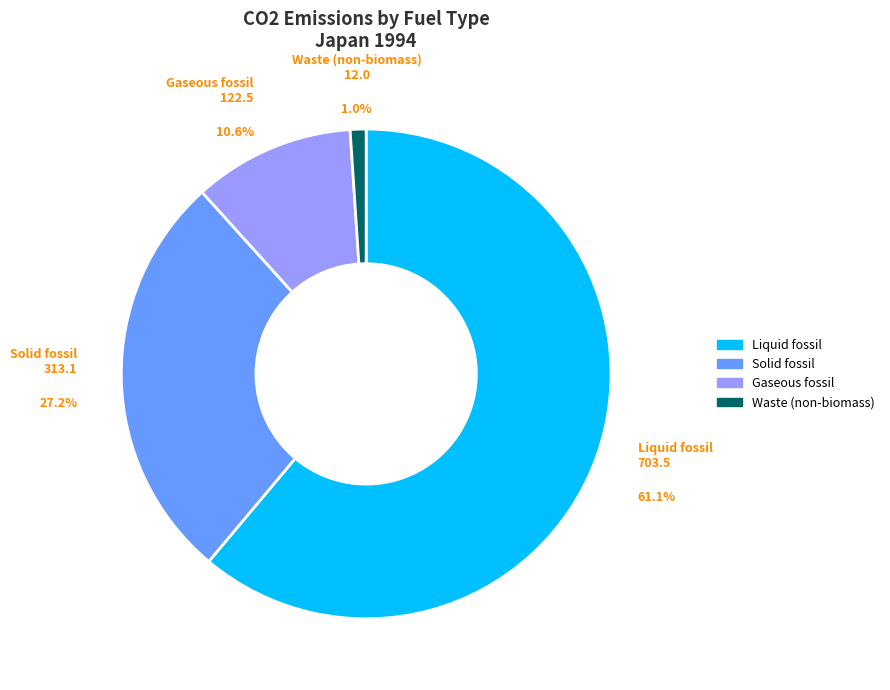

Does any single category account for the majority?

Yes